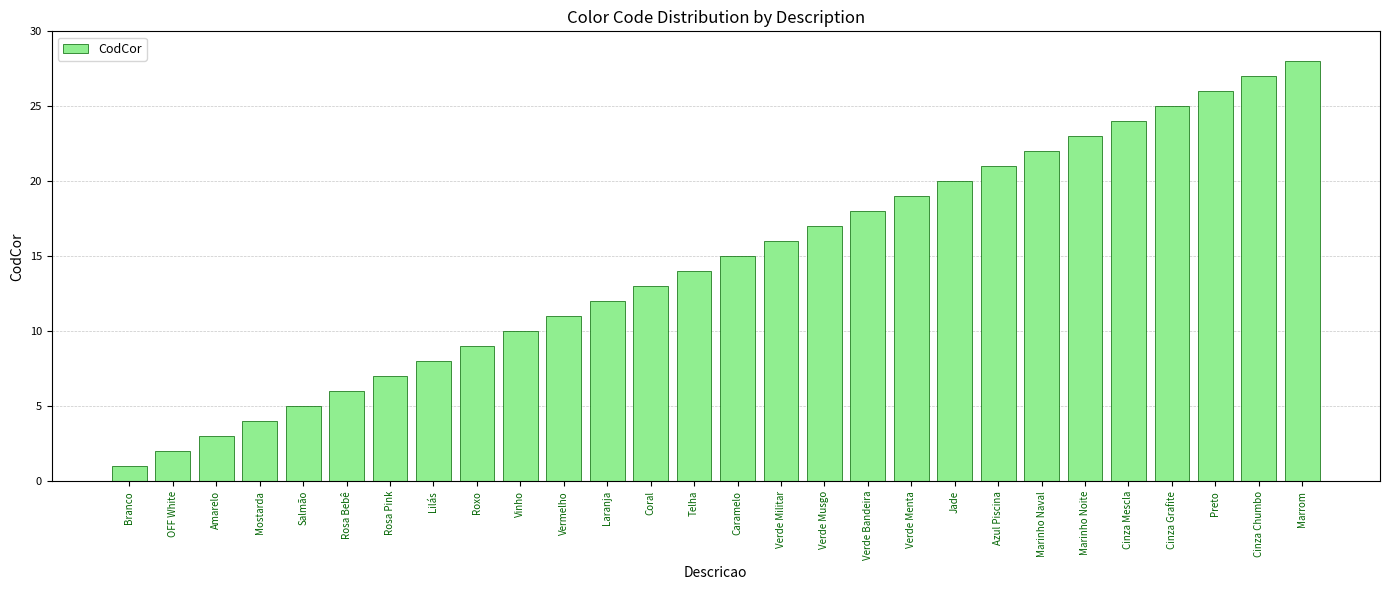

What is the value of the 18th bar from the left?

18